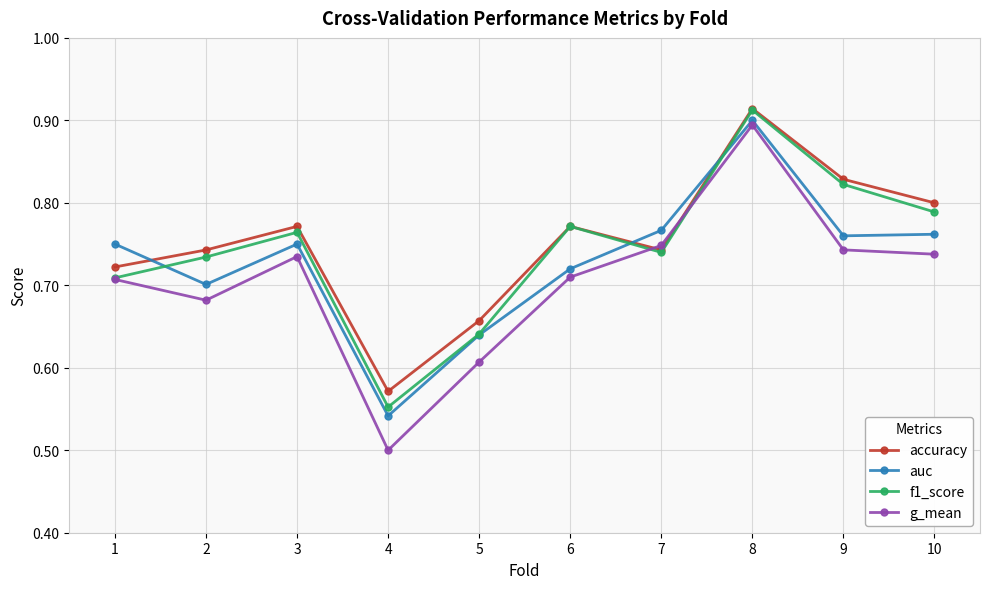

Where is accuracy nearest to the value 0?

4